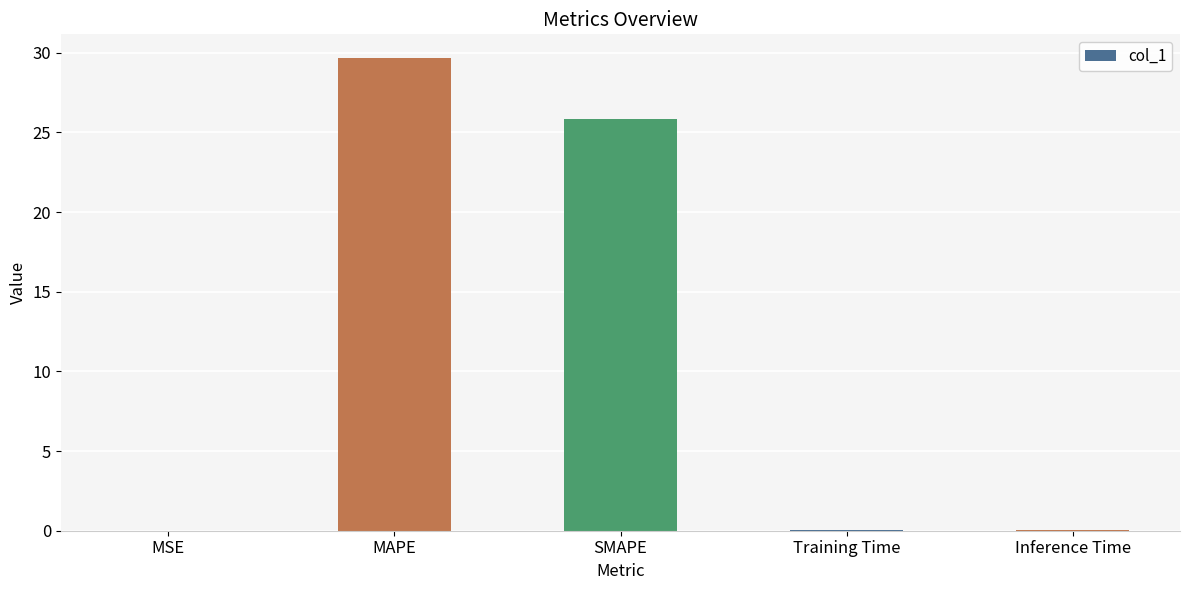

What is the change in value from SMAPE to Training Time?

-25.8